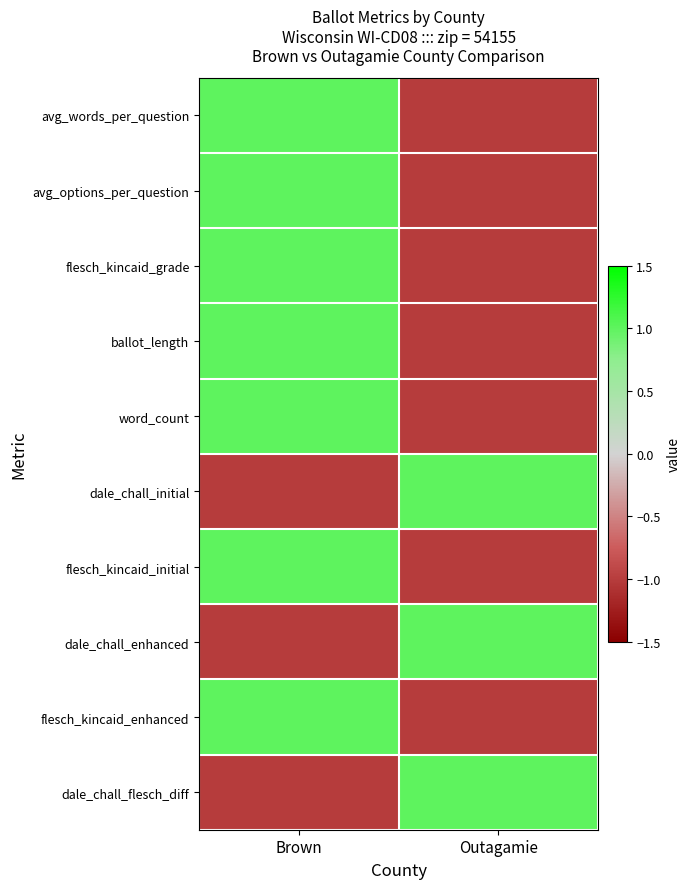

Rank the series by their maximum value, from highest to lowest.

avg_words_per_question, flesch_kincaid_grade, ballot_length, word_count, flesch_kincaid_initial, dale_chall_enhanced, flesch_kincaid_enhanced, dale_chall_flesch_diff, avg_options_per_question, dale_chall_initial